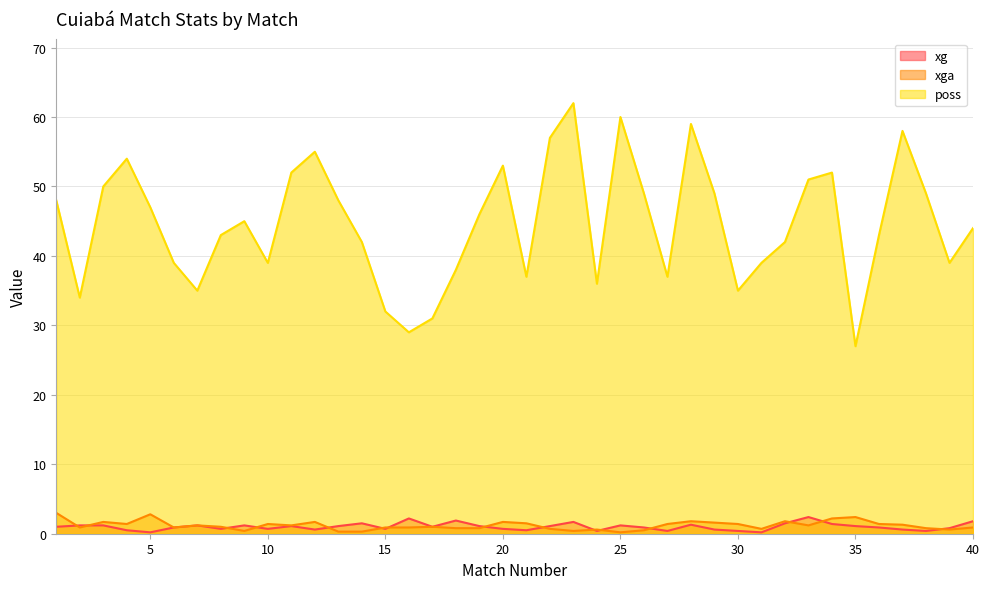

What is the sum of the xga values at 5 and 14?

3.1